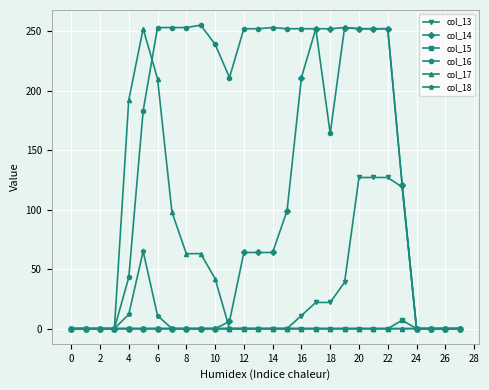

What are all the series names shown in the legend?

col_13, col_14, col_15, col_16, col_17, col_18